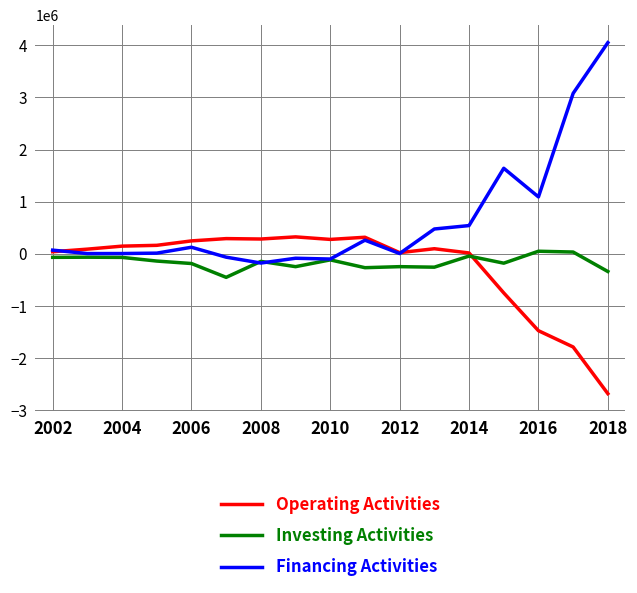

What is the difference between the second highest and second lowest values in the Financing Activities series?

3177035